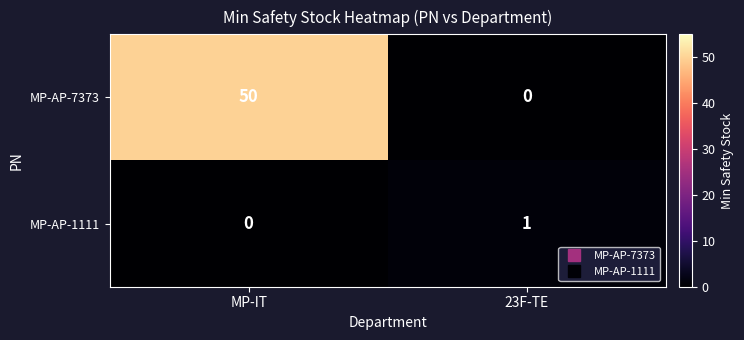

Which category has the highest value across all series?

MP-IT